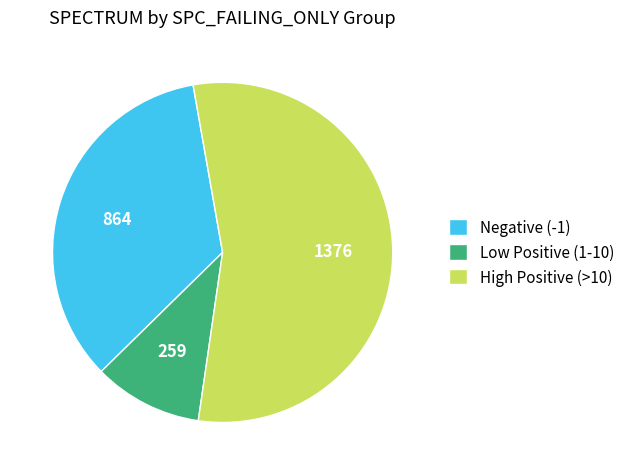

Which category has the biggest portion of the pie?

High Positive (>10)